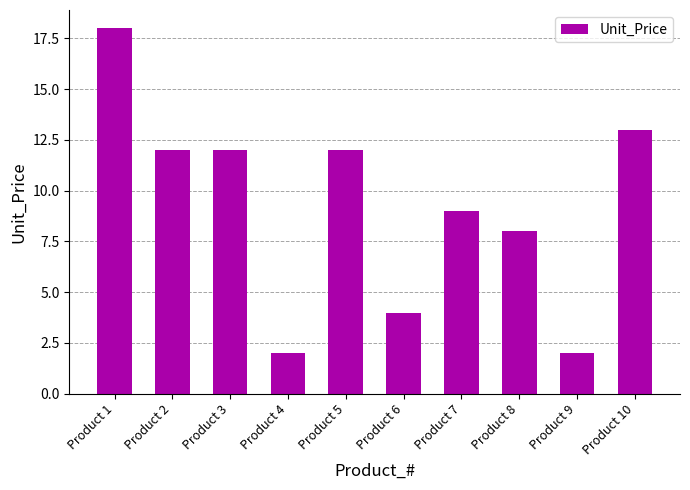

Count the number of categories in the chart.

10